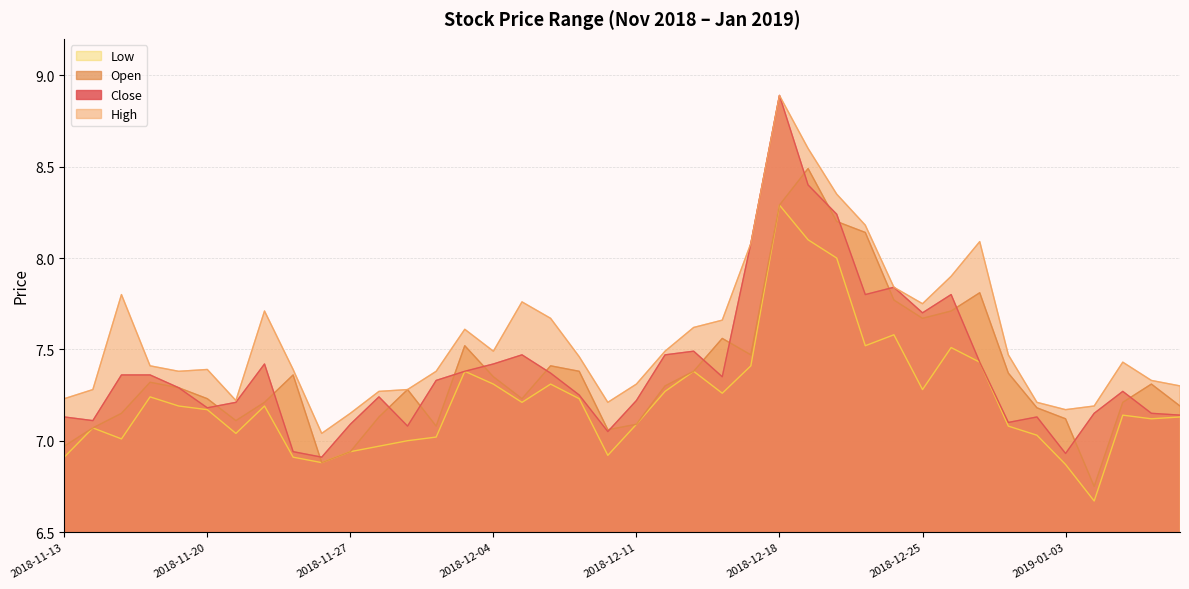

Which has a higher value, 2018-12-11 or 2018-11-29?

2018-12-11